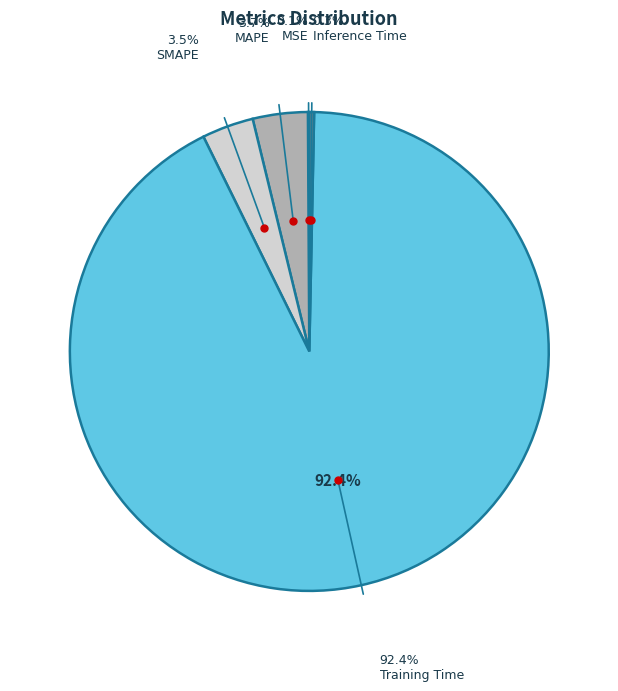

Is there any slice that represents more than half of the pie?

Yes